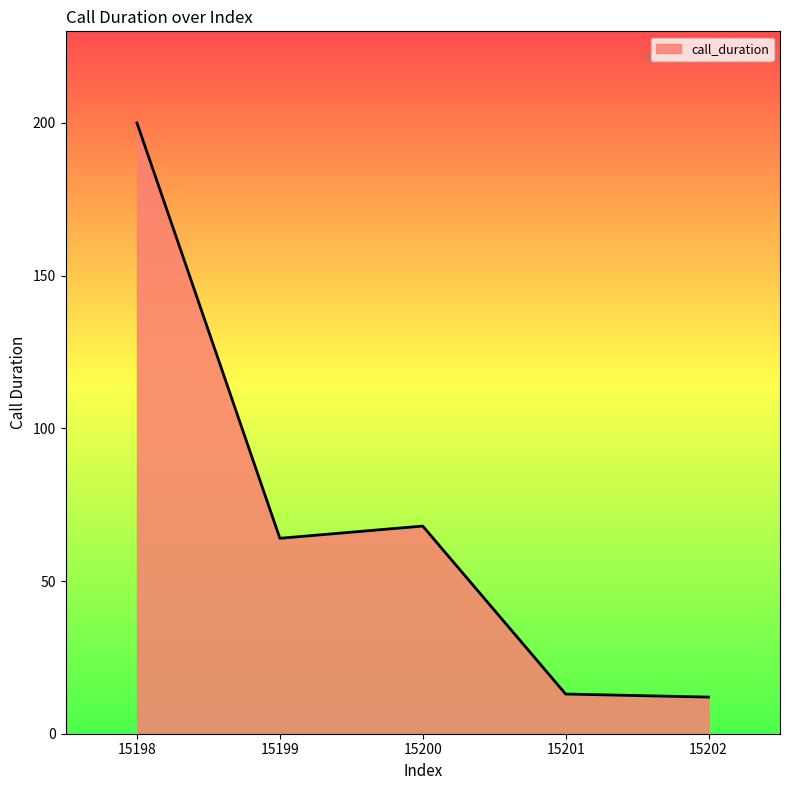

The value at 15202 is 12. True or false?

True